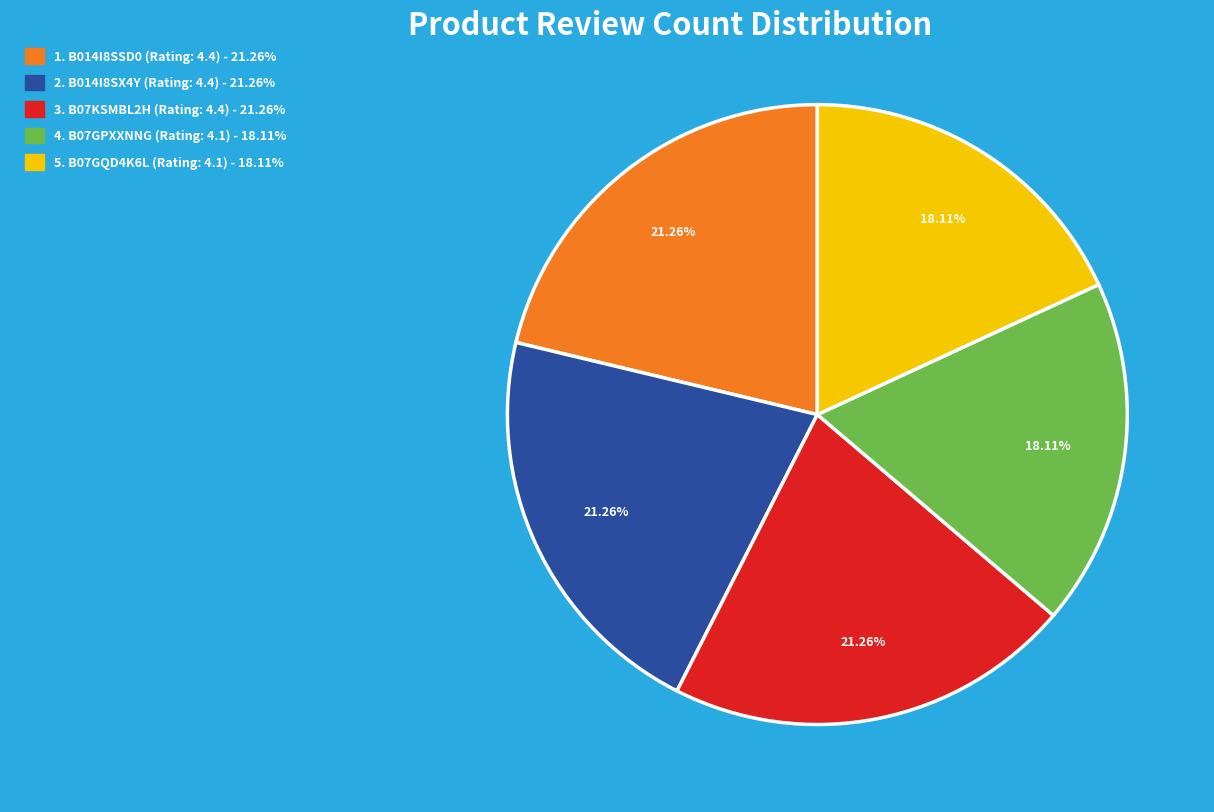

Is there any slice that represents more than half of the pie?

No